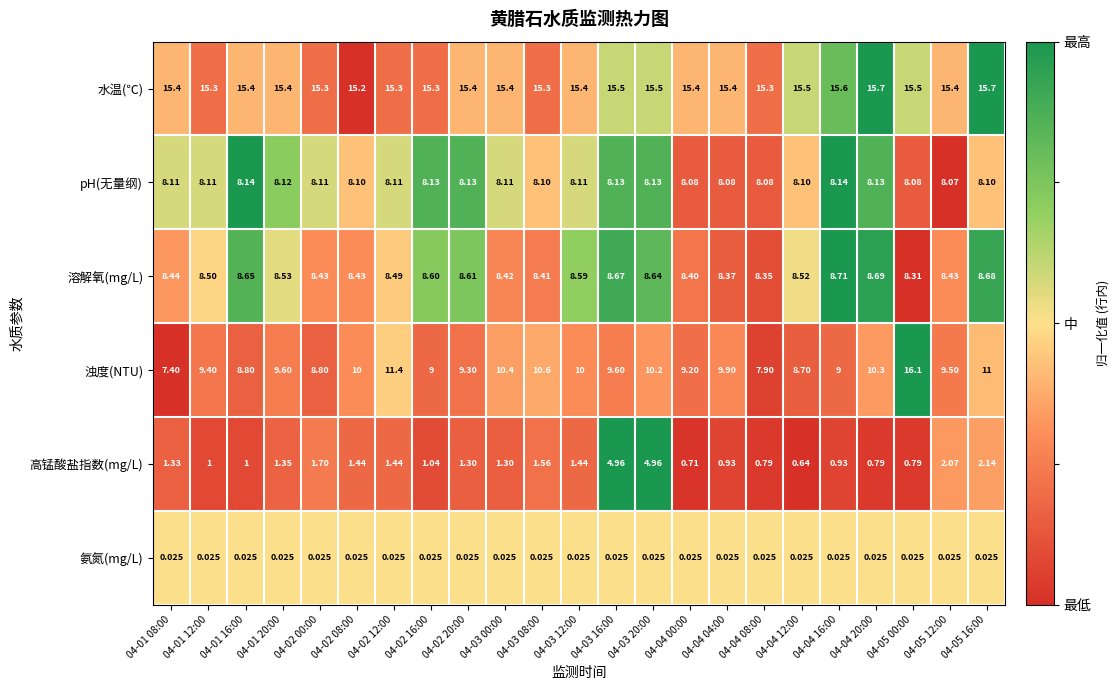

At which category is the sum across all series the highest?

04-05 00:00